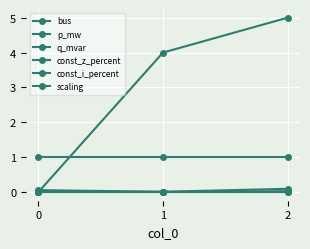

Which series has the widest spread of values?

bus